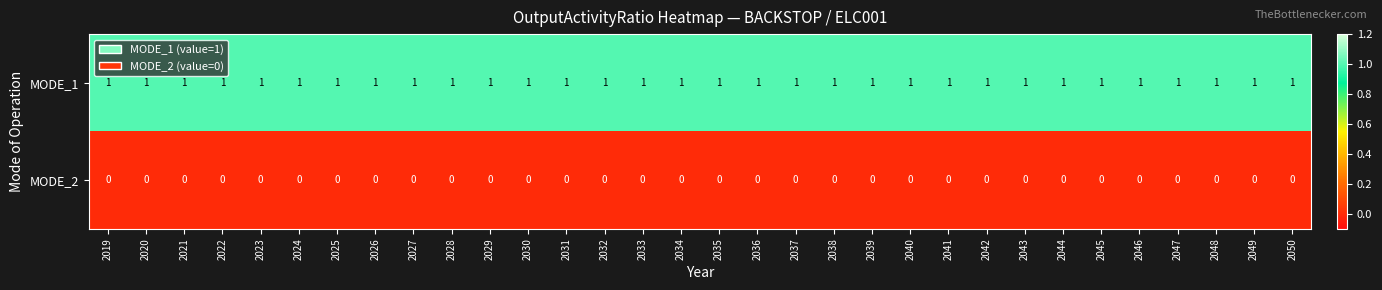

Is it true that MODE_2 equals 0 at 2049?

True